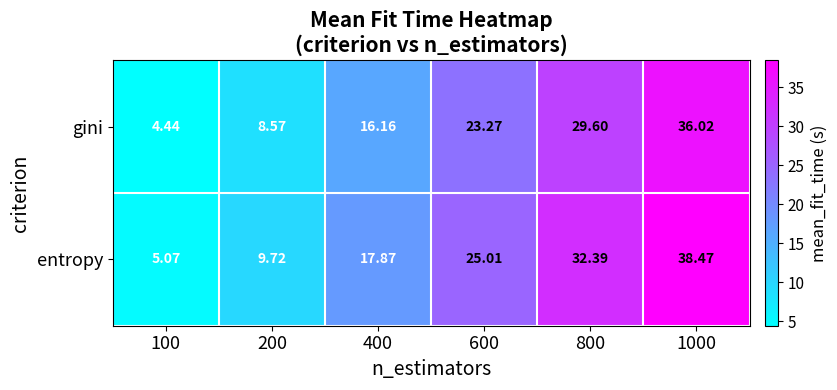

Which series has the largest total across all categories?

entropy